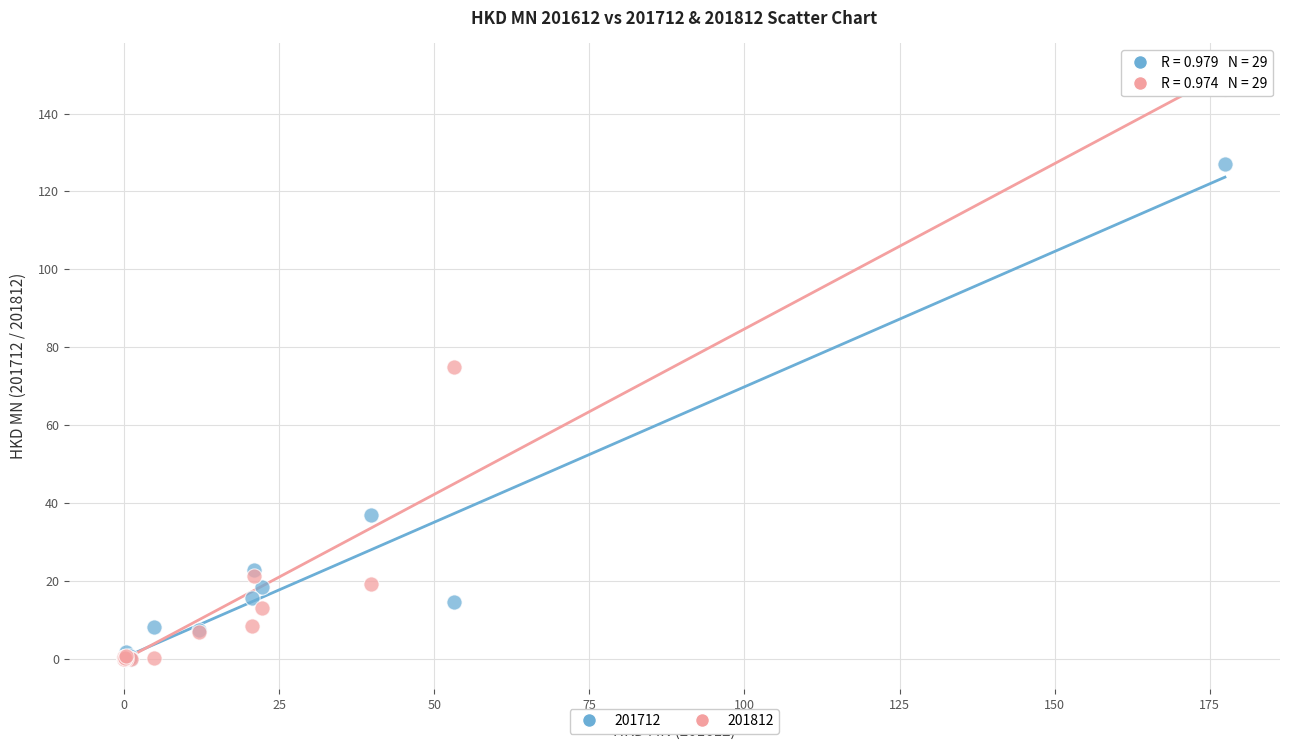

In the 201712 series, what Y value is closest to 63?

36.9